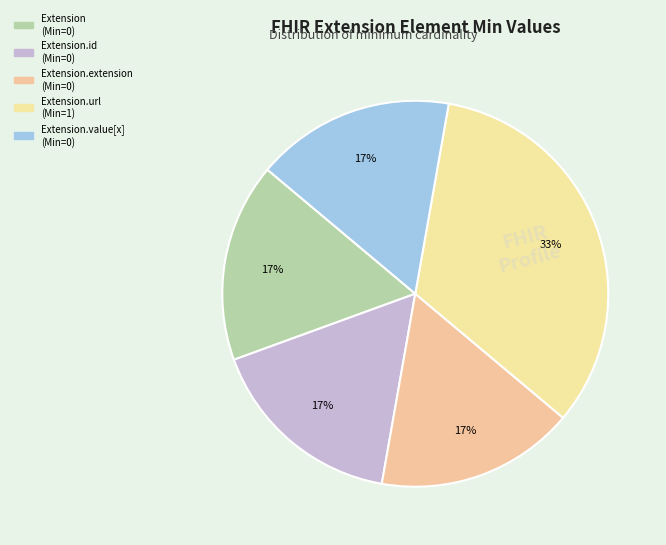

Count the number of slices in the pie.

5